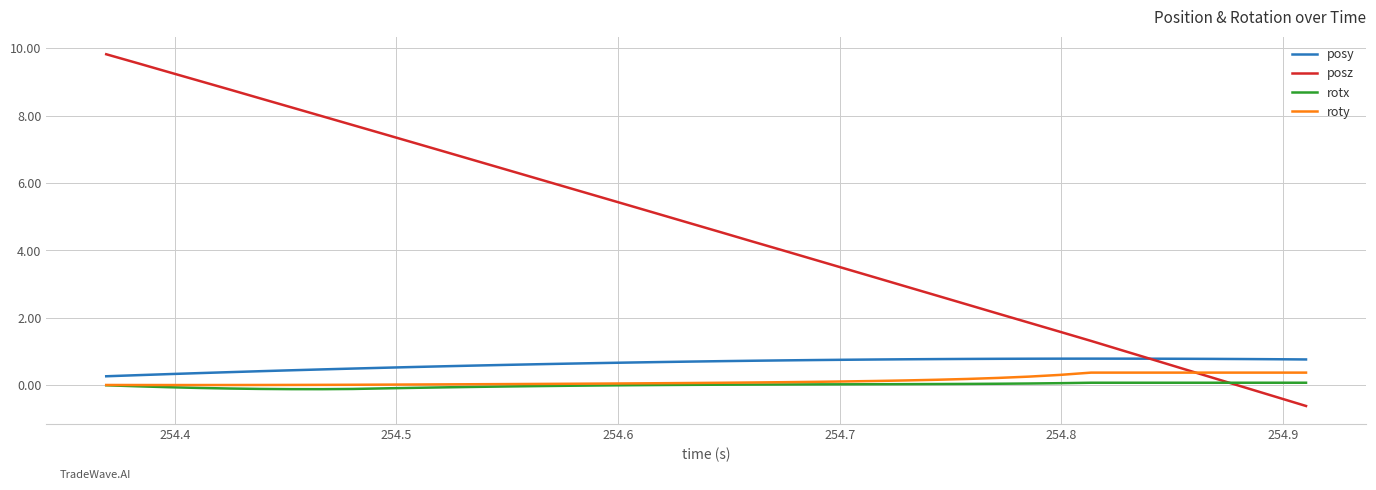

Count the number of data series in this chart.

4